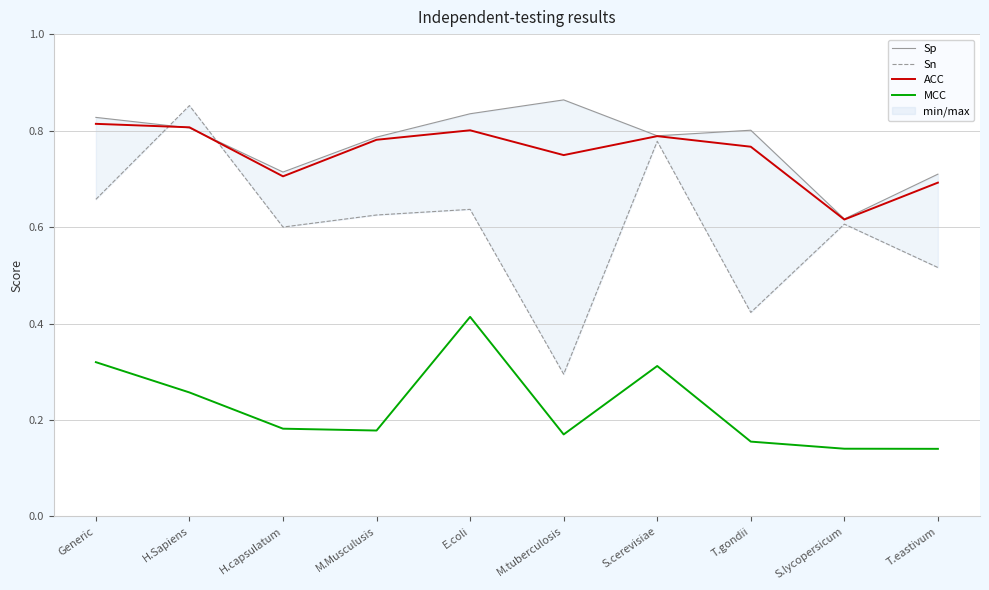

What is the difference between the second highest and minimum values in the Sn series?

0.5